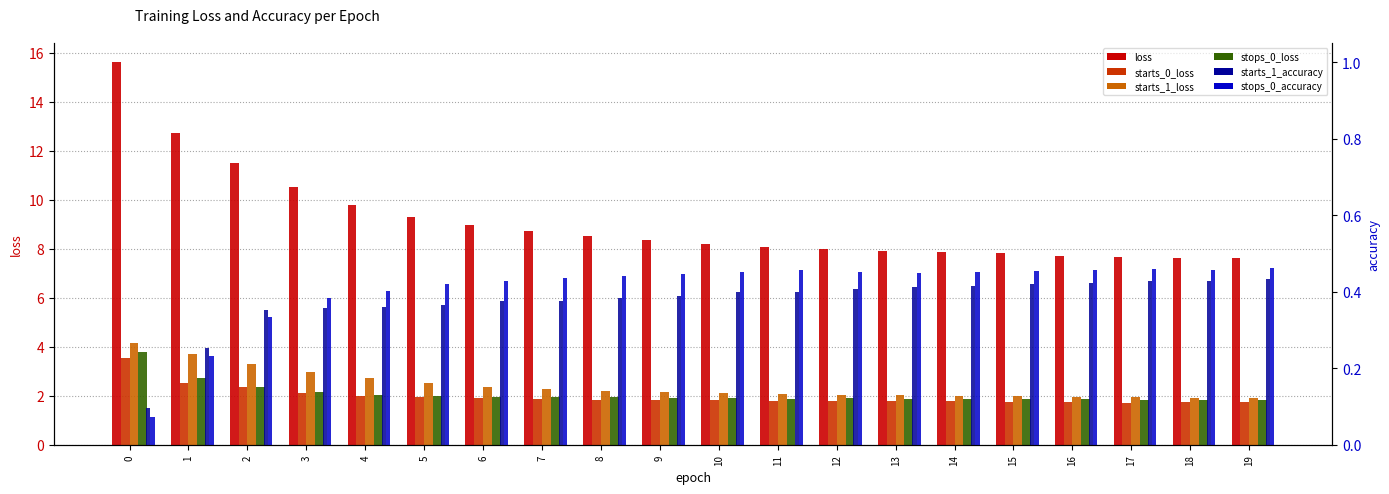

Which series has the largest total across all categories?

loss